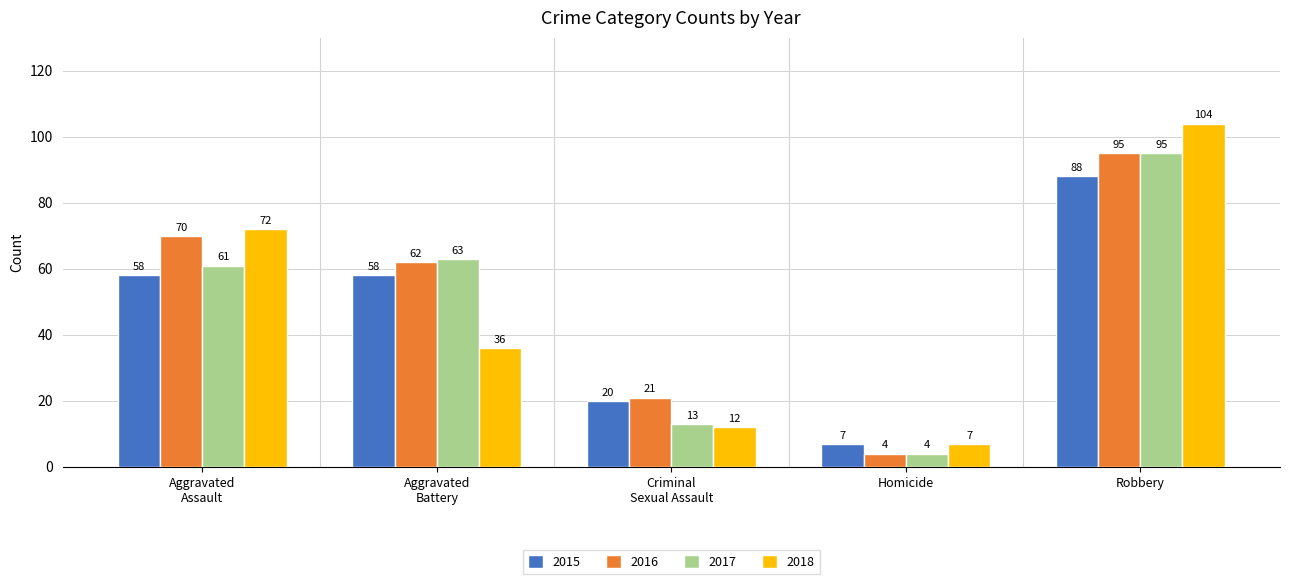

What position from the right is Robbery?

1